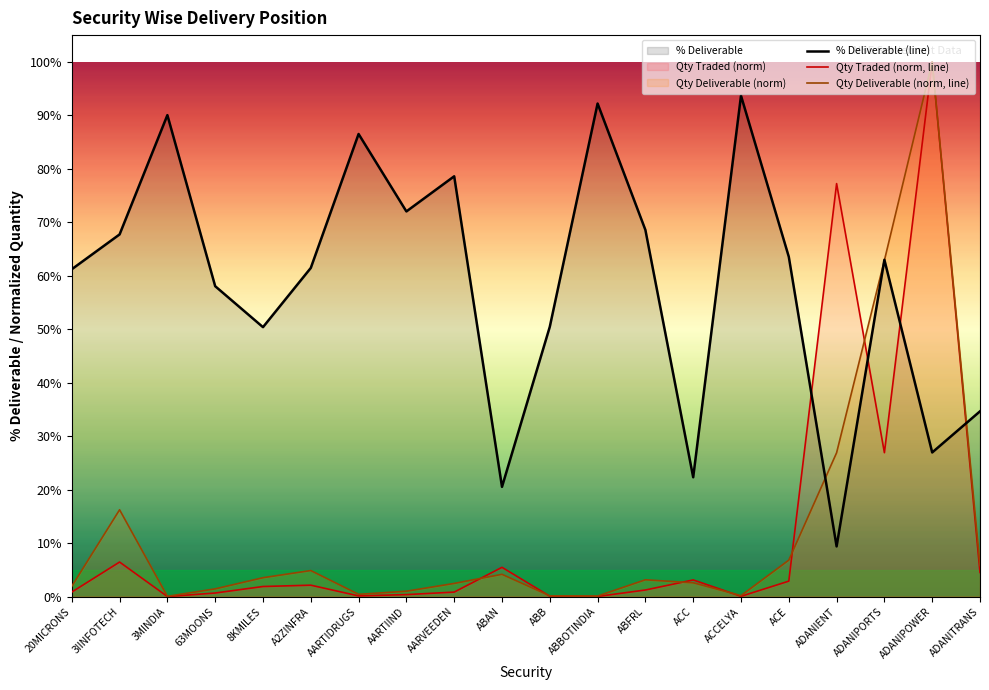

Which label corresponds to the largest value in the chart?

ADANIPOWER